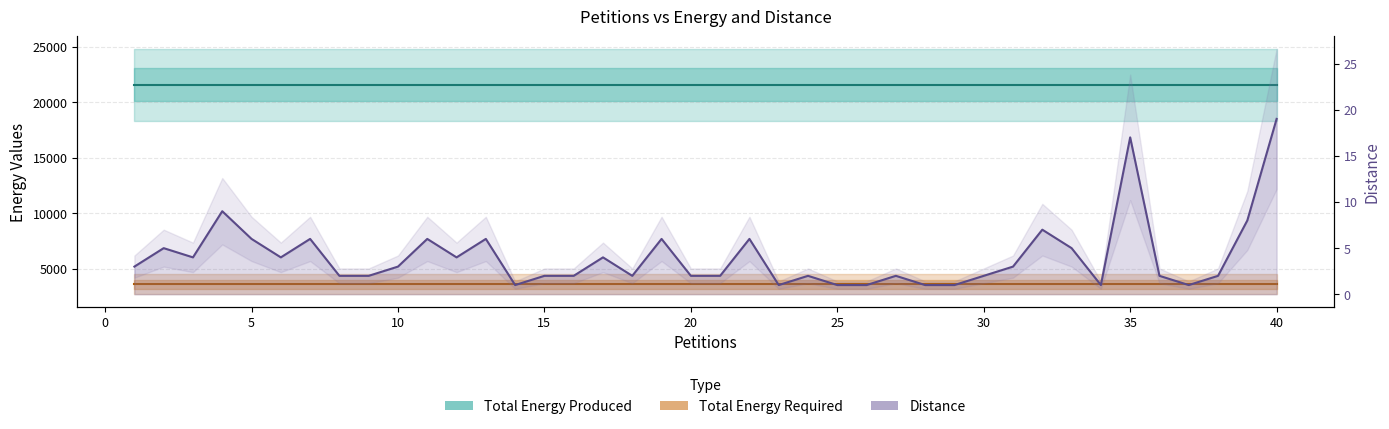

Is it true that Total Energy Required equals 2023 at 37?

False